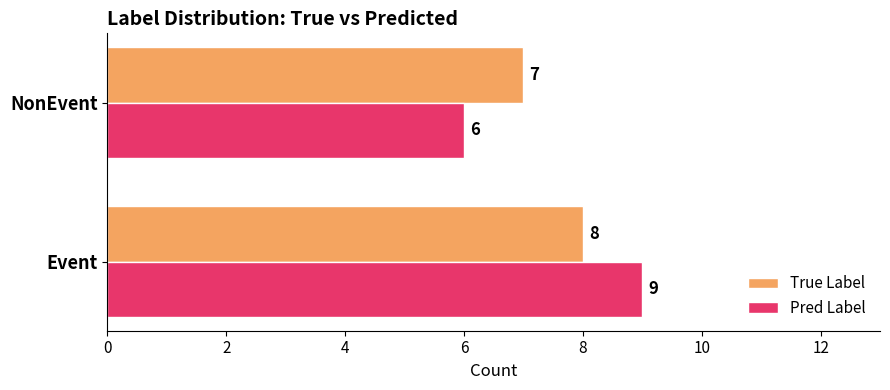

The value of True Label at NonEvent is 2. True or false?

False